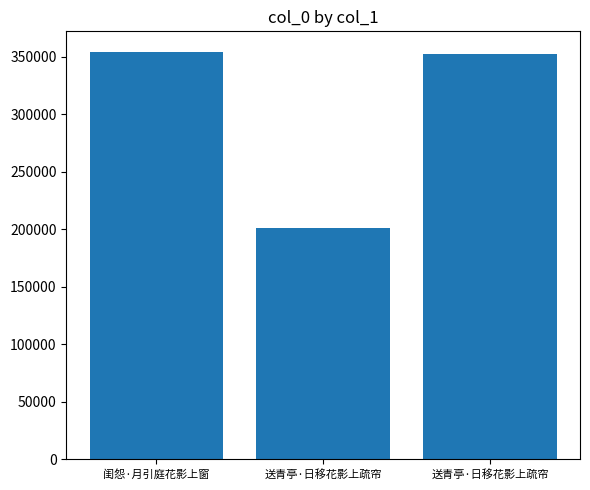

Reading left to right, transcribe all the data shown in this chart.

闺怨·月引庭花影上窗=354224	送青亭·日移花影上疏帘=200834	送青亭·日移花影上疏帘=352612